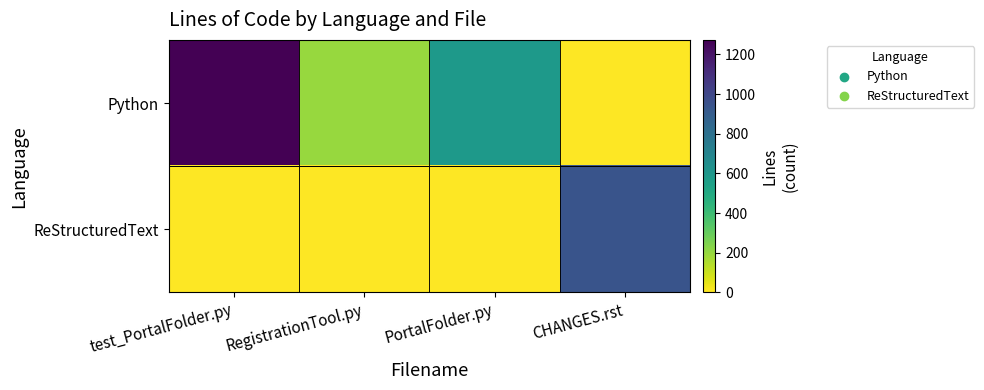

How many series are shown in this chart?

2